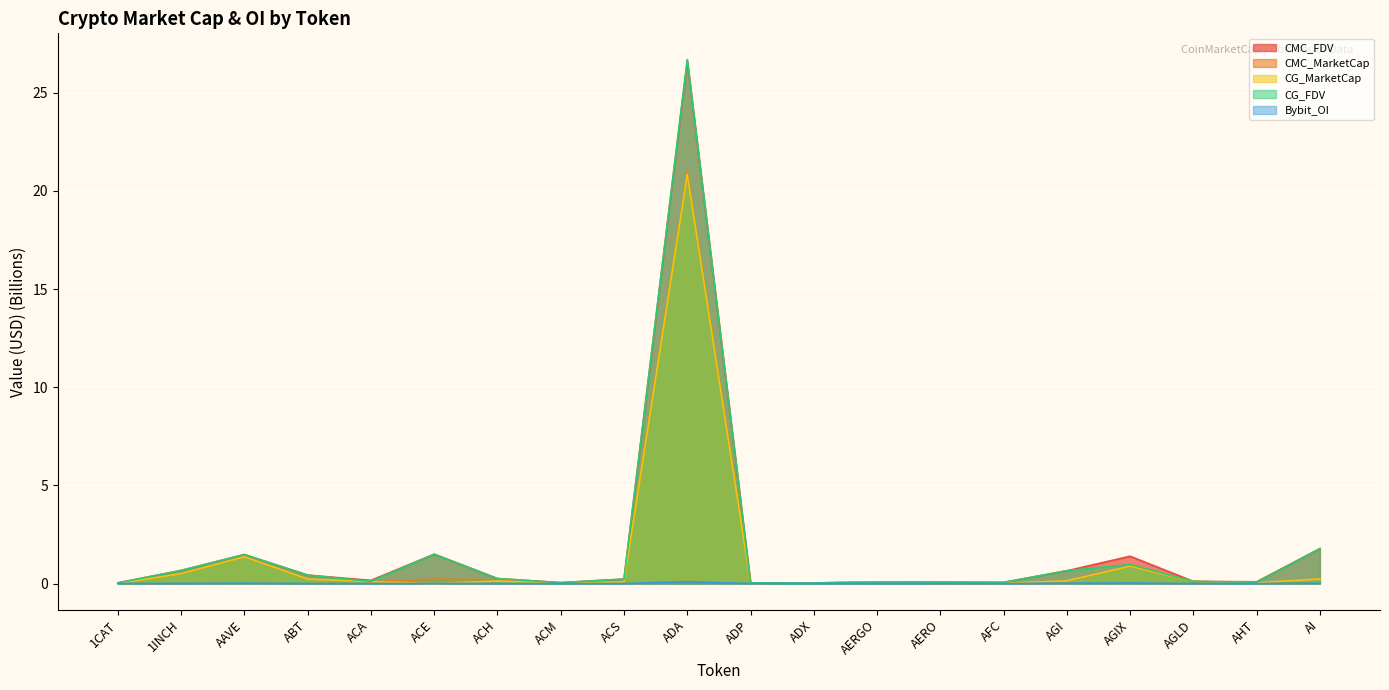

Between ACE and AHT, which is larger?

ACE